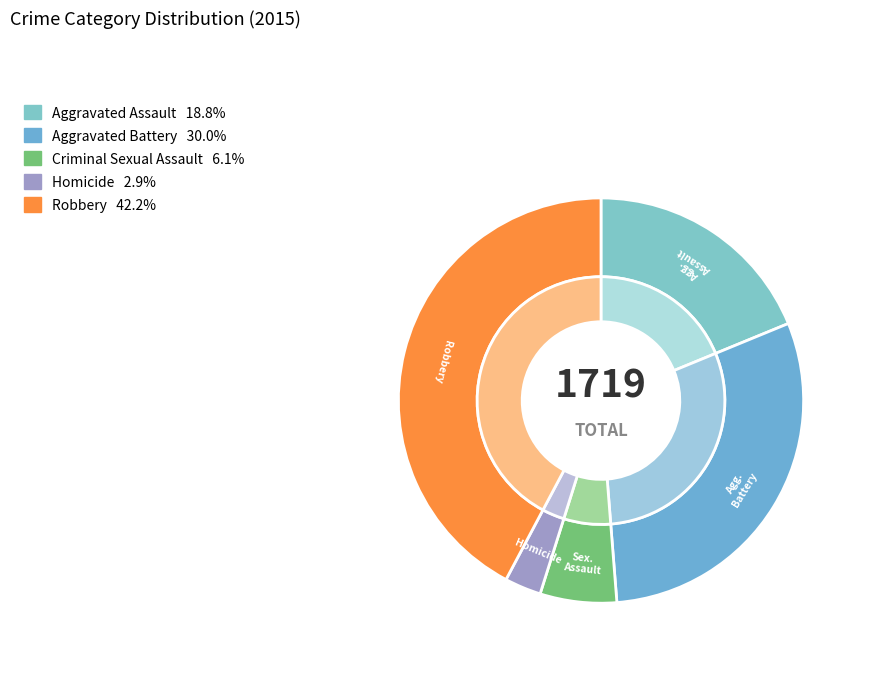

What portion of the pie excludes Homicide?

97.1%